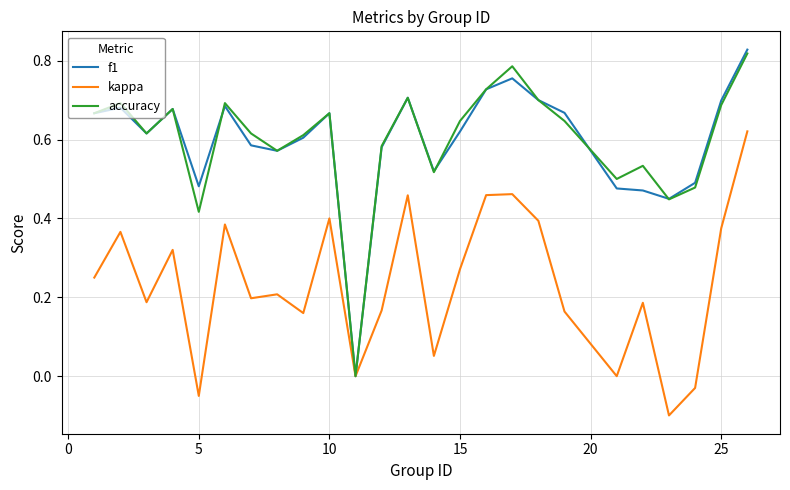

Which series has the widest spread of values?

f1